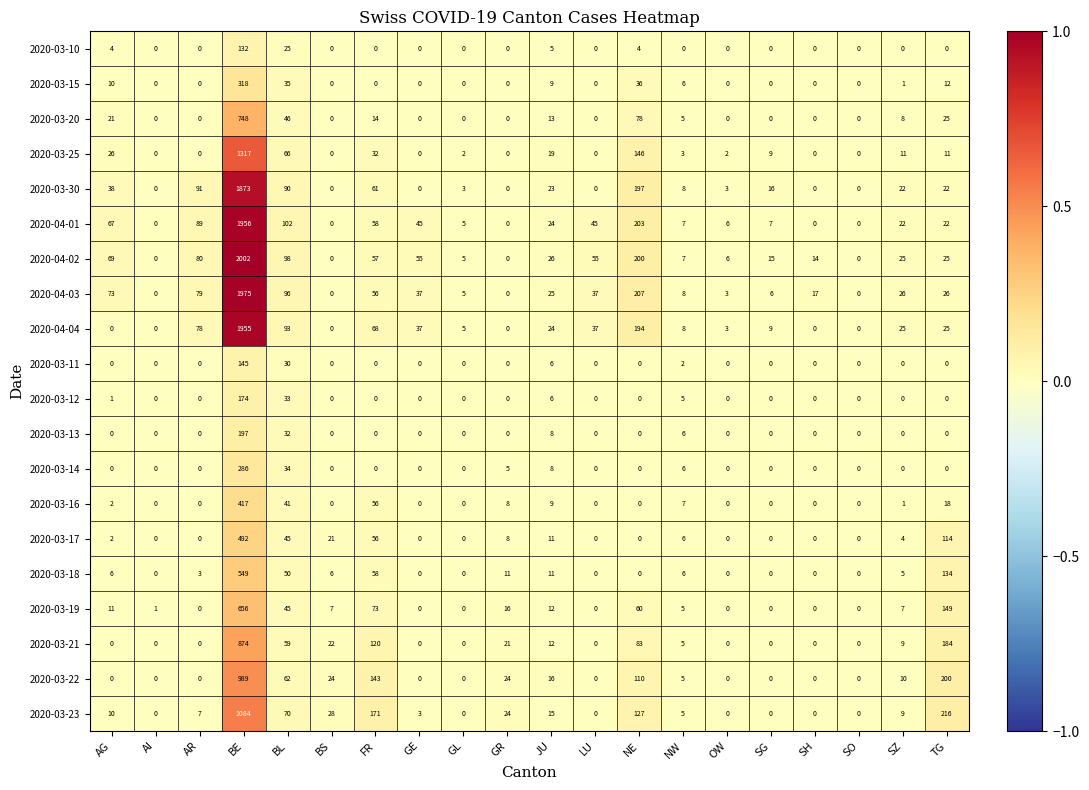

Which series has the largest total across all categories?

2020-04-02